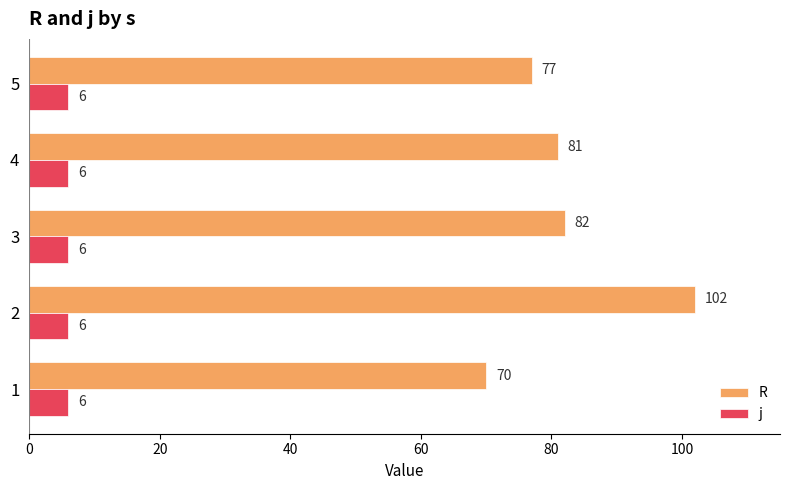

List the series in order of their overall mean, lowest first.

j, R